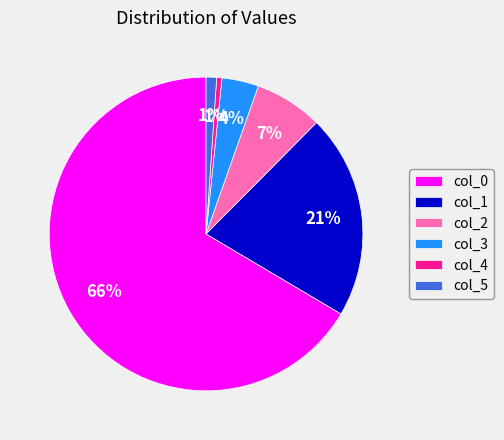

To the nearest percent, what percentage of the pie is col_3?

4%